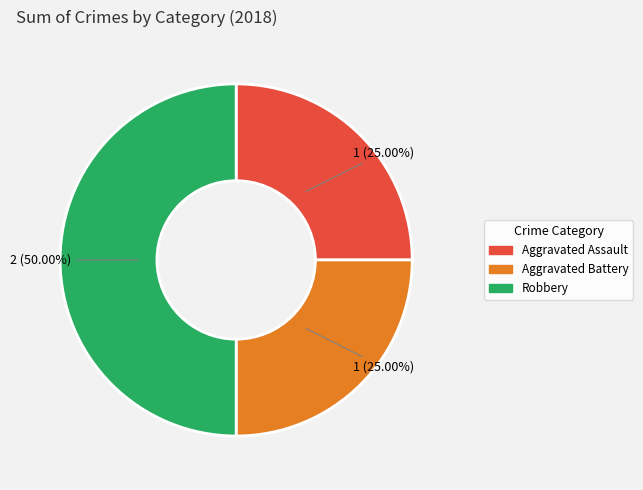

To the nearest percent, what is the difference between the Aggravated Battery and Robbery slice percentages?

25%